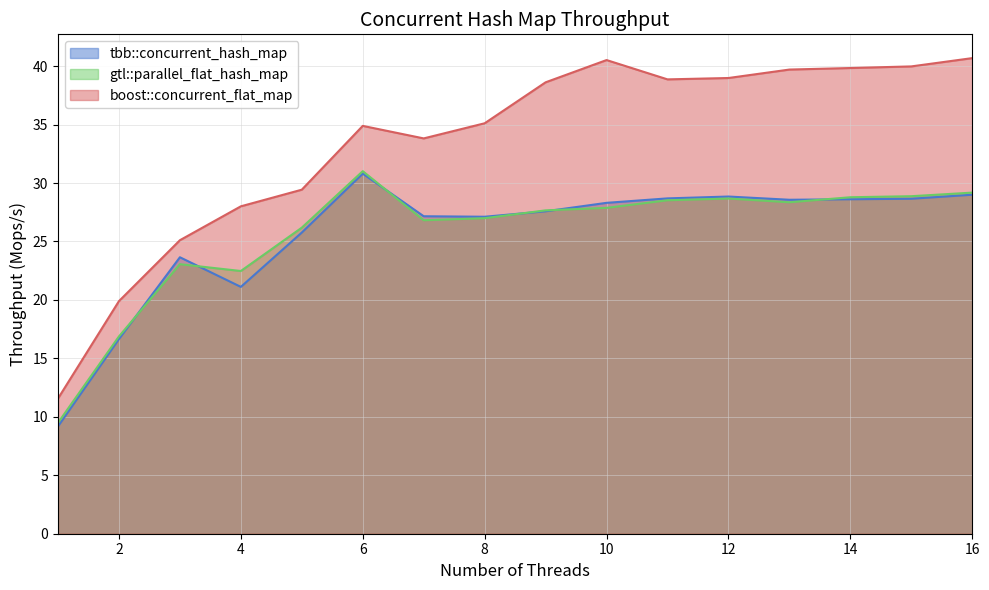

Reading left to right, extract all data points from this chart.

tbb::concurrent_hash_map: 1=9.2	2=16.7	3=23.7	4=21.1	5=25.8	6=30.8	7=27.2	8=27.1	9=27.6	10=28.3	11=28.7	12=28.8	13=28.6	14=28.6	15=28.7	16=29.0
gtl::parallel_flat_hash_map: 1=9.5	2=16.9	3=23.1	4=22.5	5=26.2	6=31.0	7=26.8	8=27.0	9=27.7	10=27.9	11=28.5	12=28.7	13=28.4	14=28.8	15=28.9	16=29.2
boost::concurrent_flat_map: 1=11.6	2=19.9	3=25.1	4=28.0	5=29.4	6=34.9	7=33.8	8=35.1	9=38.6	10=40.5	11=38.9	12=39.0	13=39.7	14=39.8	15=40.0	16=40.7